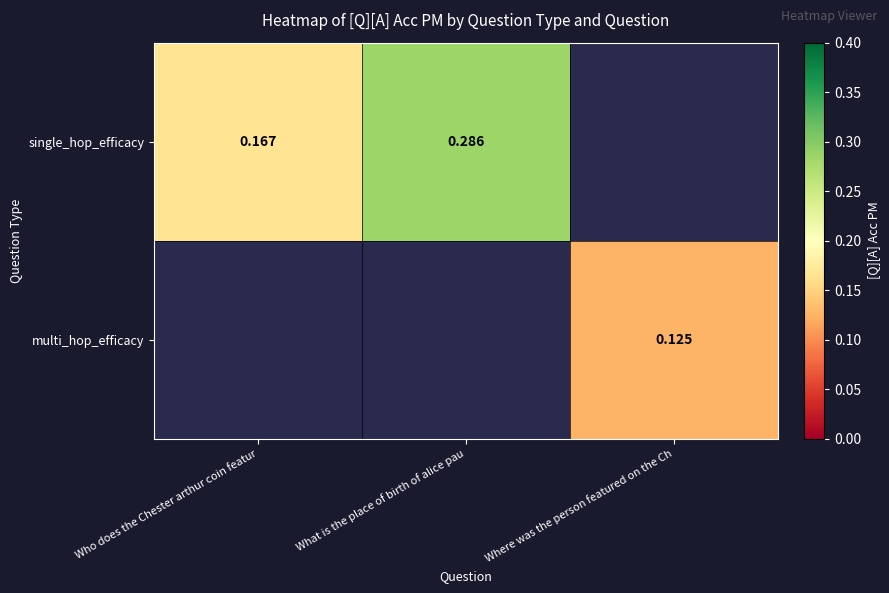

What is the difference between the maximum and minimum values in the single_hop_efficacy series?

0.1